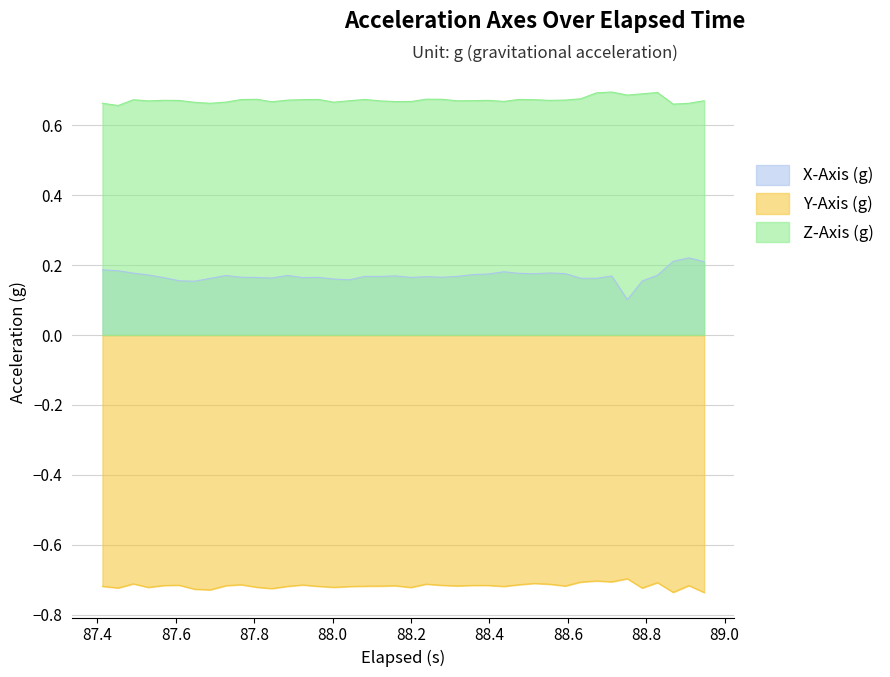

Rank the series by their average value, from lowest to highest.

Y-Axis (g), X-Axis (g), Z-Axis (g)